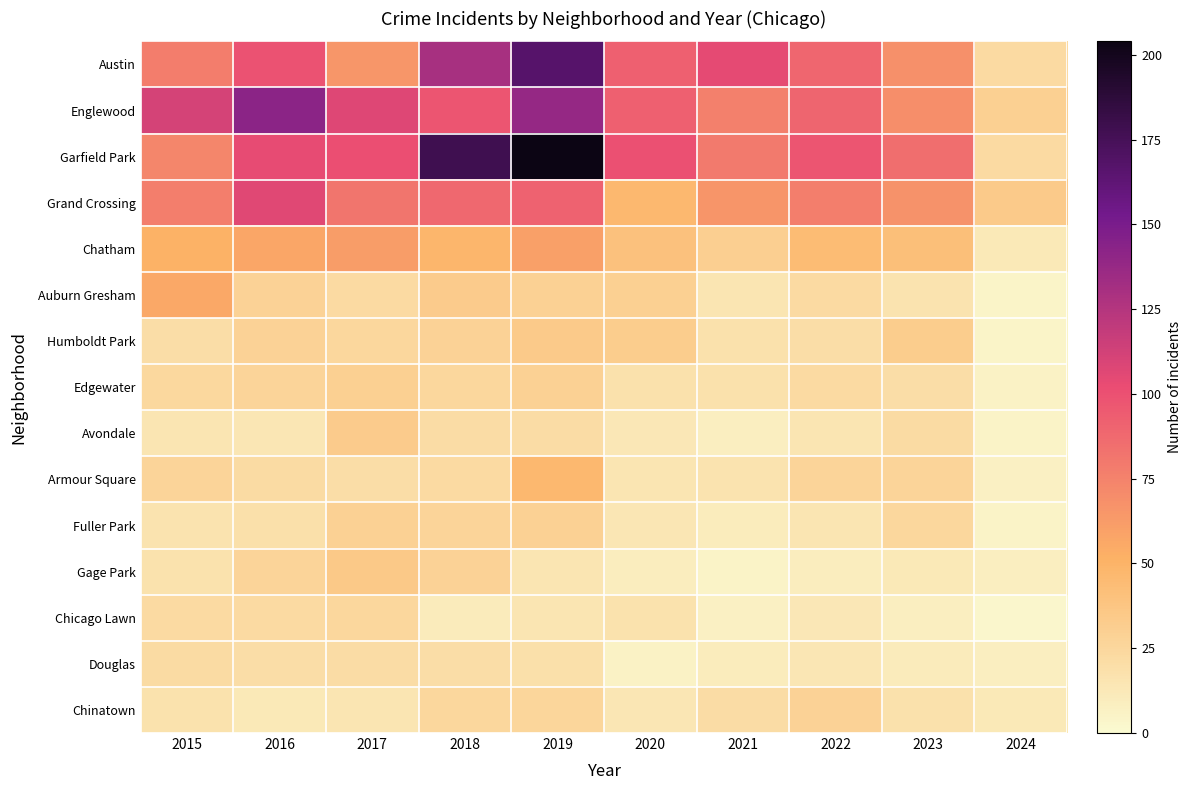

Reading left to right, transcribe all the data shown in this chart.

Austin: 2015=78	2016=99	2017=65	2018=130	2019=167	2020=92	2021=104	2022=89	2023=68	2024=23
Englewood: 2015=111	2016=142	2017=107	2018=98	2019=138	2020=92	2021=76	2022=90	2023=69	2024=30
Garfield Park: 2015=73	2016=103	2017=101	2018=178	2019=204	2020=100	2021=79	2022=98	2023=85	2024=23
Grand Crossing: 2015=77	2016=106	2017=82	2018=88	2019=91	2020=47	2021=66	2022=77	2023=67	2024=34
Chatham: 2015=51	2016=57	2017=62	2018=48	2019=60	2020=40	2021=31	2022=44	2023=42	2024=12
Auburn Gresham: 2015=56	2016=28	2017=23	2018=33	2019=29	2020=30	2021=15	2022=23	2023=16	2024=4
Humboldt Park: 2015=20	2016=28	2017=25	2018=28	2019=34	2020=32	2021=18	2022=20	2023=32	2024=4
Edgewater: 2015=24	2016=27	2017=30	2018=25	2019=29	2020=18	2021=18	2022=23	2023=20	2024=6
Avondale: 2015=15	2016=14	2017=33	2018=21	2019=21	2020=13	2021=8	2022=15	2023=22	2024=5
Armour Square: 2015=27	2016=22	2017=20	2018=23	2019=47	2020=15	2021=16	2022=27	2023=27	2024=7
Fuller Park: 2015=16	2016=19	2017=29	2018=27	2019=29	2020=14	2021=10	2022=15	2023=25	2024=5
Gage Park: 2015=17	2016=27	2017=35	2018=28	2019=15	2020=9	2021=5	2022=9	2023=12	2024=8
Chicago Lawn: 2015=23	2016=23	2017=25	2018=11	2019=15	2020=17	2021=7	2022=13	2023=8	2024=3
Douglas: 2015=22	2016=20	2017=21	2018=20	2019=19	2020=6	2021=10	2022=14	2023=11	2024=8
Chinatown: 2015=17	2016=12	2017=15	2018=25	2019=26	2020=14	2021=21	2022=28	2023=18	2024=12